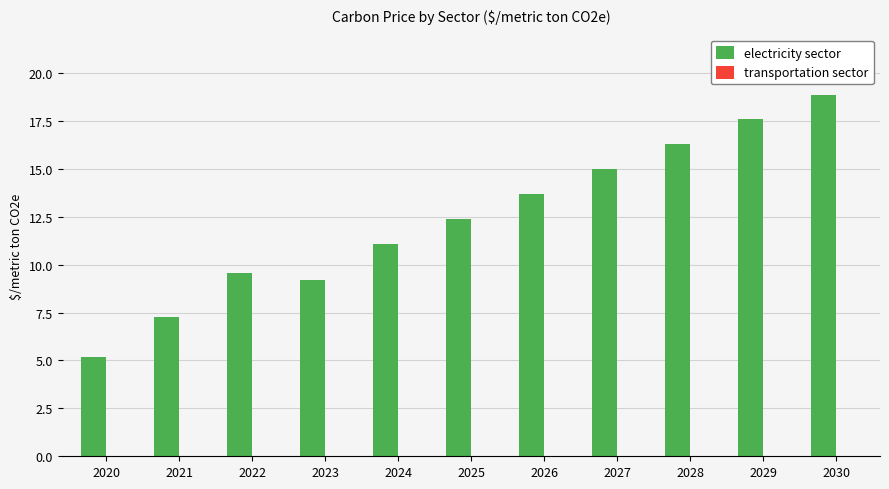

The chart shows a value of 9.2 at 2029. True or false?

False